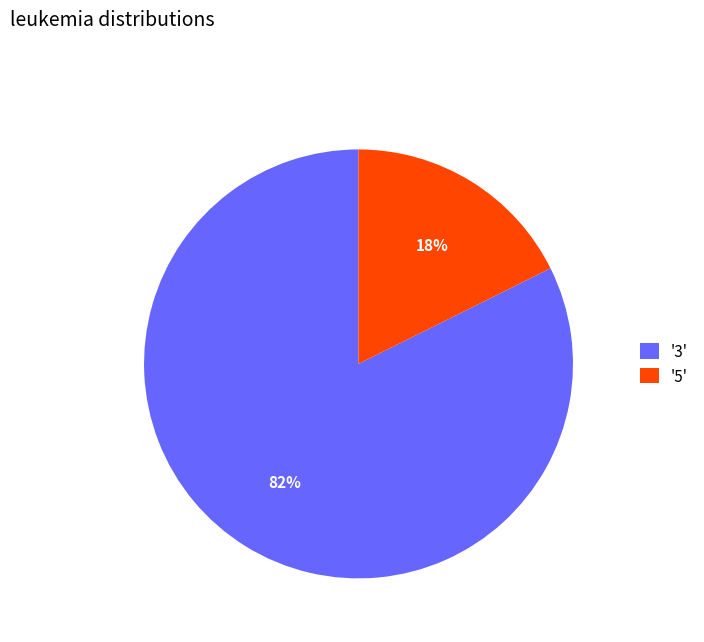

Between '3' and '5', which is larger?

'3'